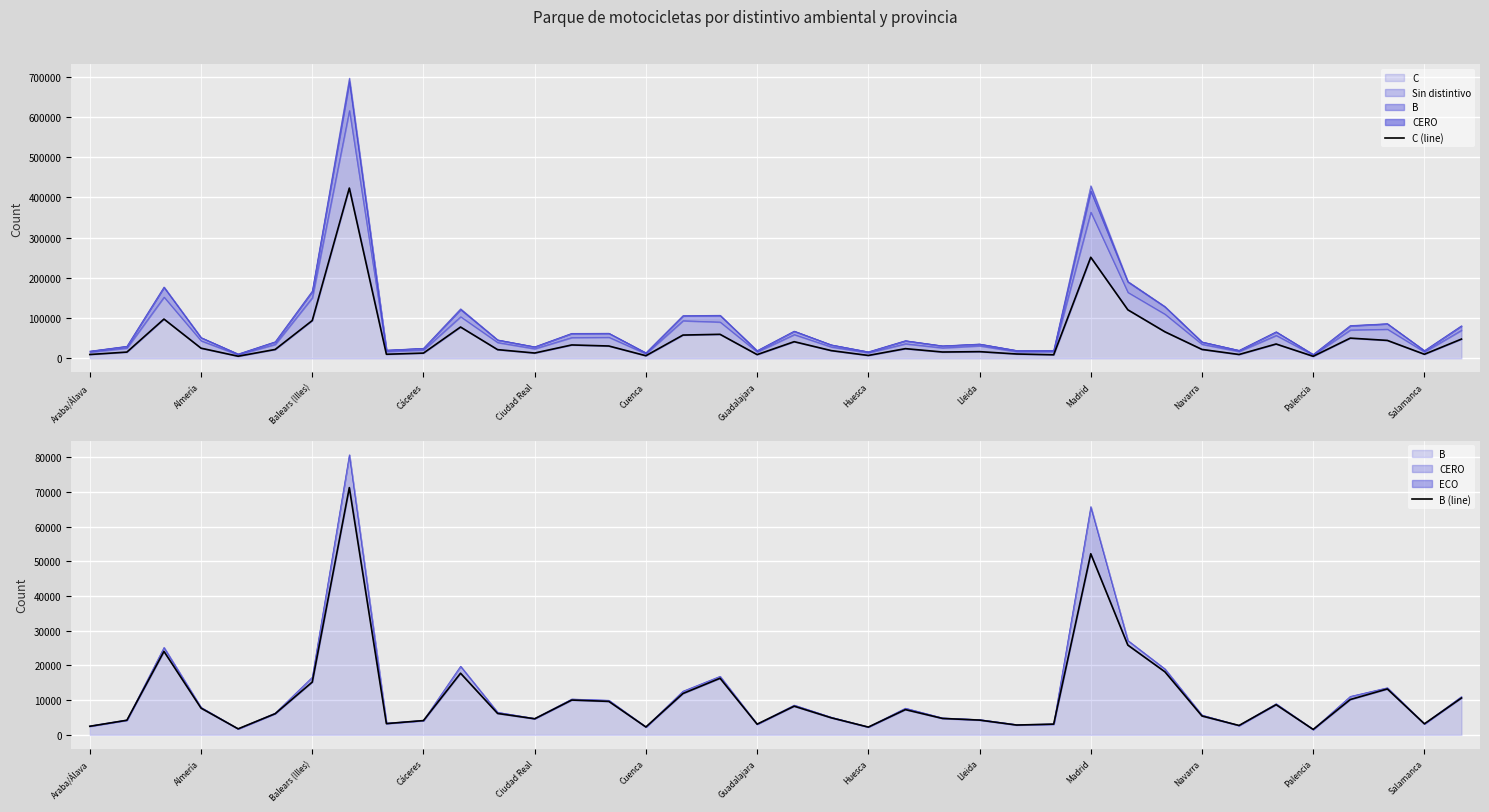

At which label is C closest to 214128?

Madrid